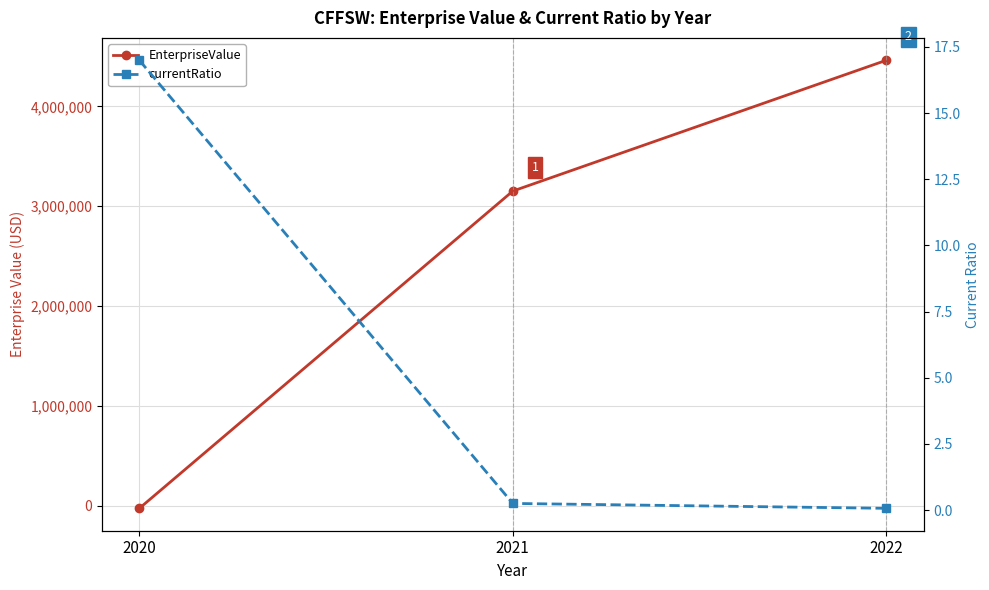

At 2021, list the series in order from smallest to largest.

currentRatio, EnterpriseValue